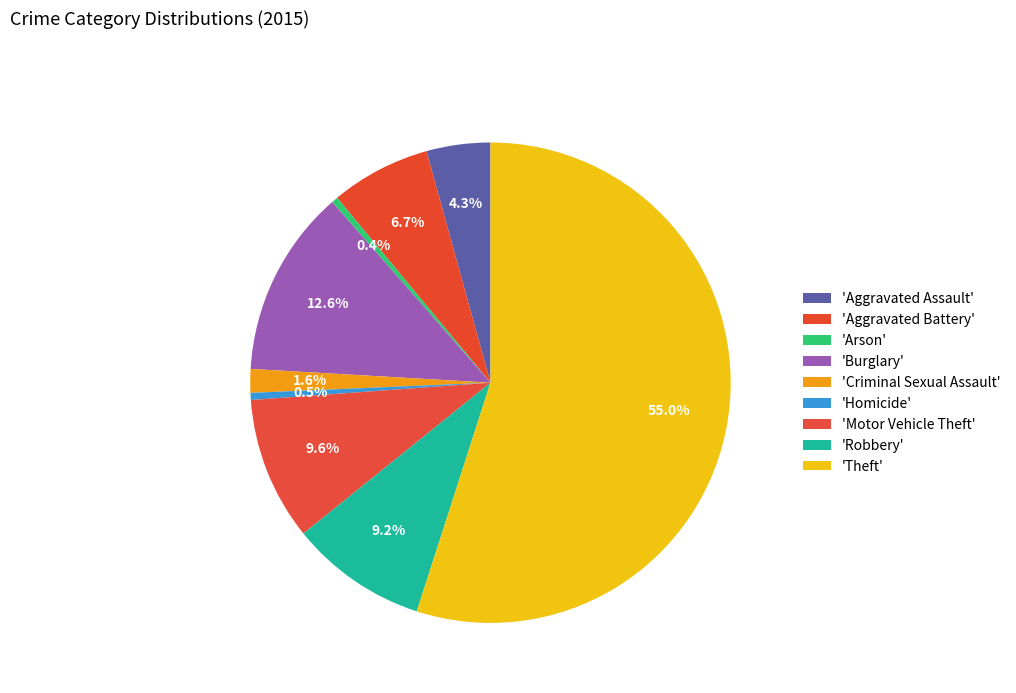

How many segments does this pie chart have?

9